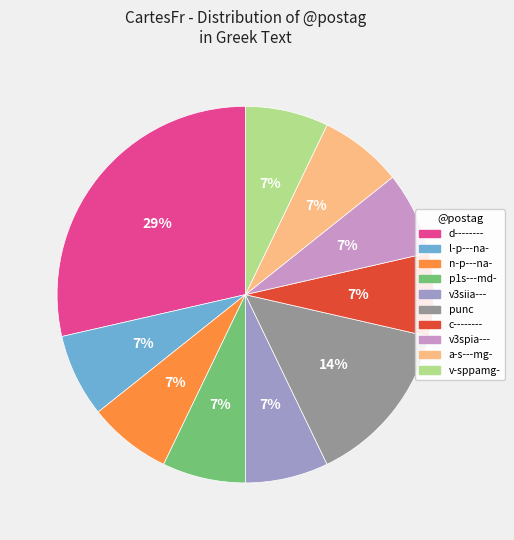

What percentage is the l-p---na- slice, to the nearest percent?

7%